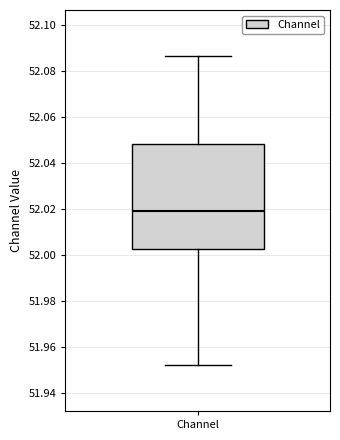

Read this box plot against the y-axis: the position of the median line, the range covered by the box, and the ends of both whiskers. The values are not printed on the chart, so give them approximately, as read against the axis.

median 52.020, box 52.002 to 52.048, whiskers 51.952 to 52.086